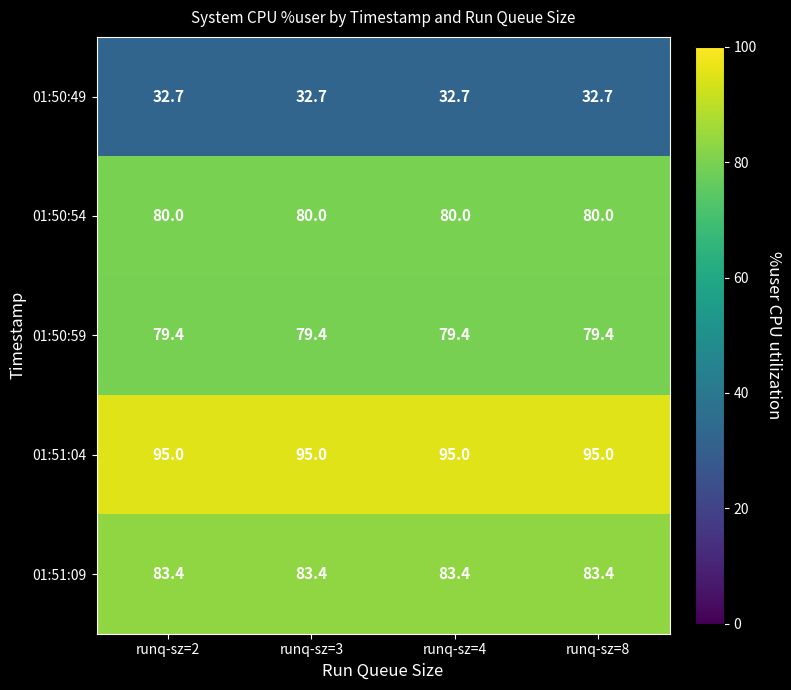

What is the sum of all 01:50:59 values?

317.6